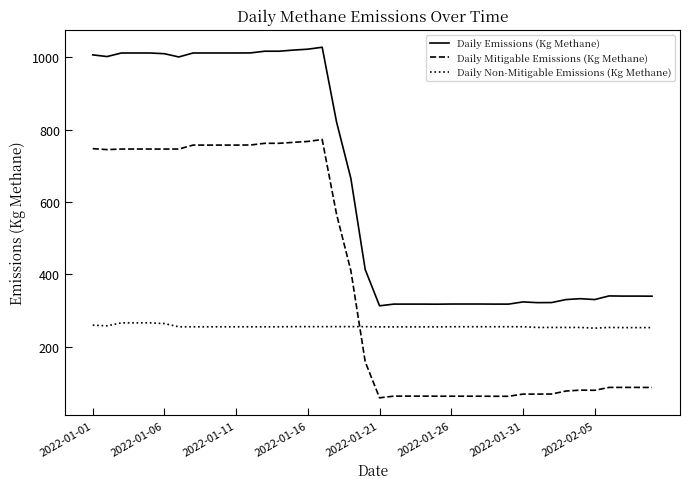

True or false: Daily Mitigable Emissions (Kg Methane) and Daily Non-Mitigable Emissions (Kg Methane) cross at least once.

True